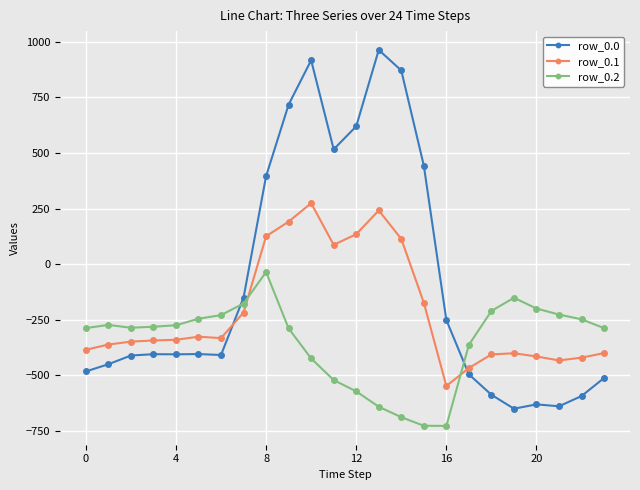

Does the chart have visible grid lines?

Yes